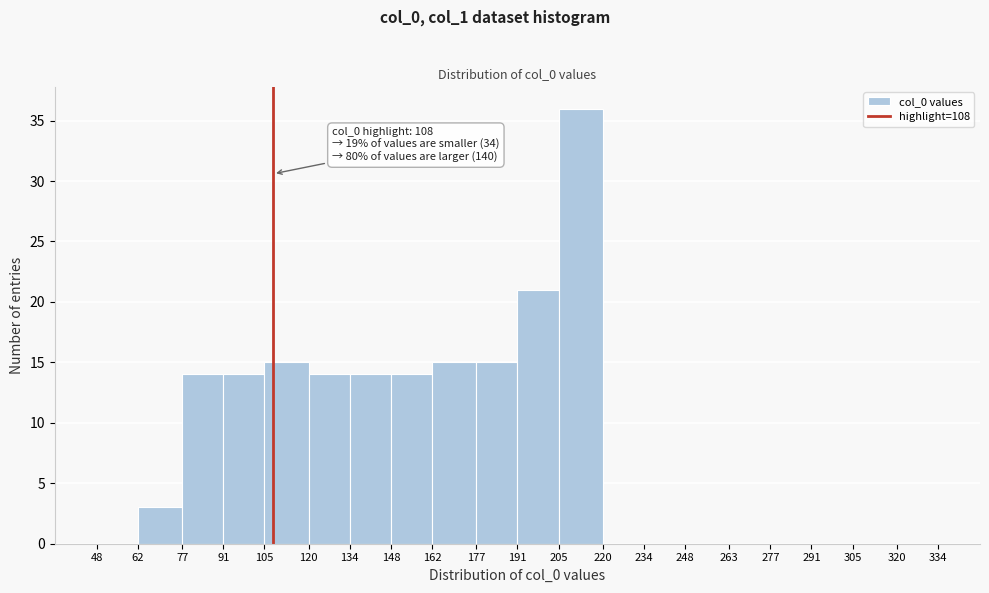

Over which range of the x-axis is the bar tallest?

205 to 220